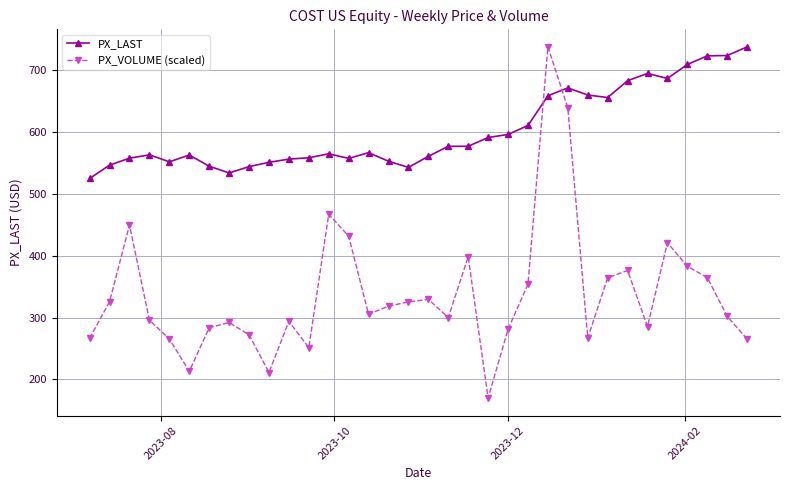

How many data points in PX_LAST are above 566?

17